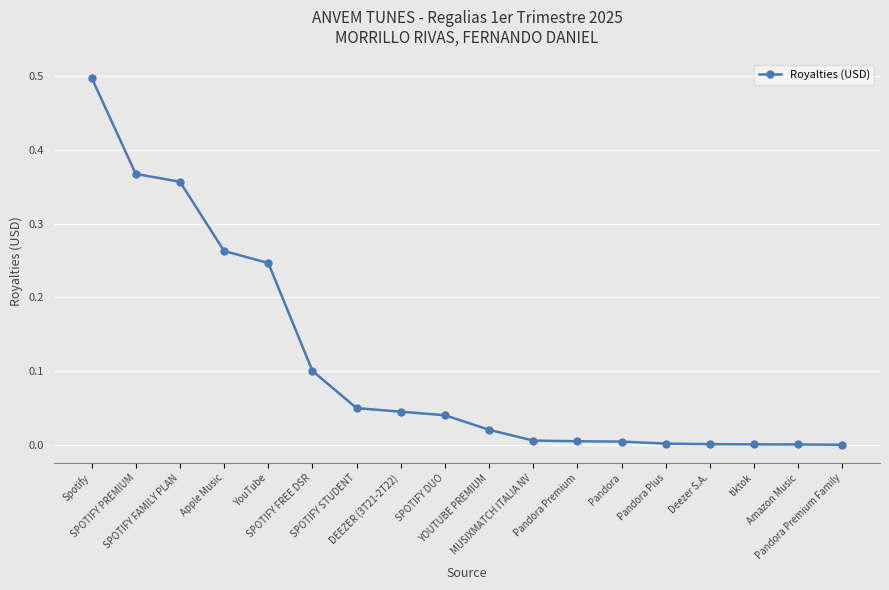

Count the number of data series in this chart.

1